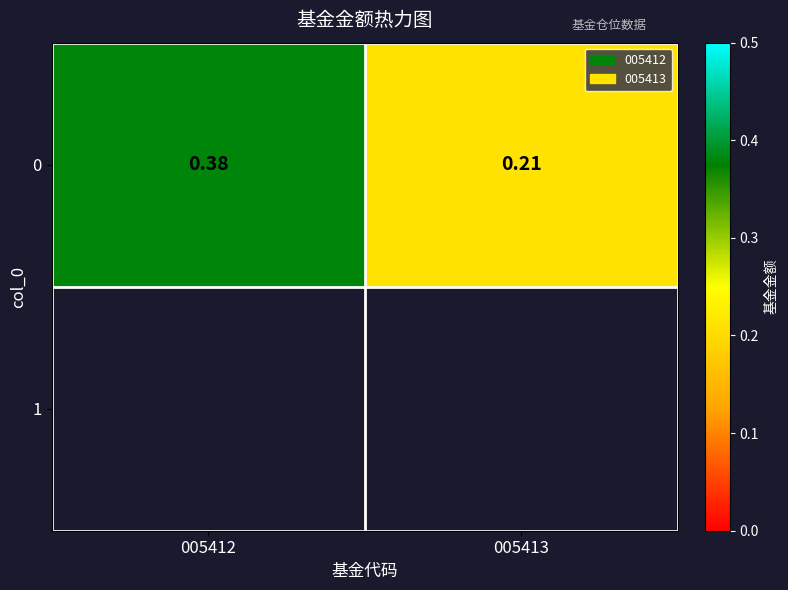

What is the change in value from 005412 to 005413?

-0.2